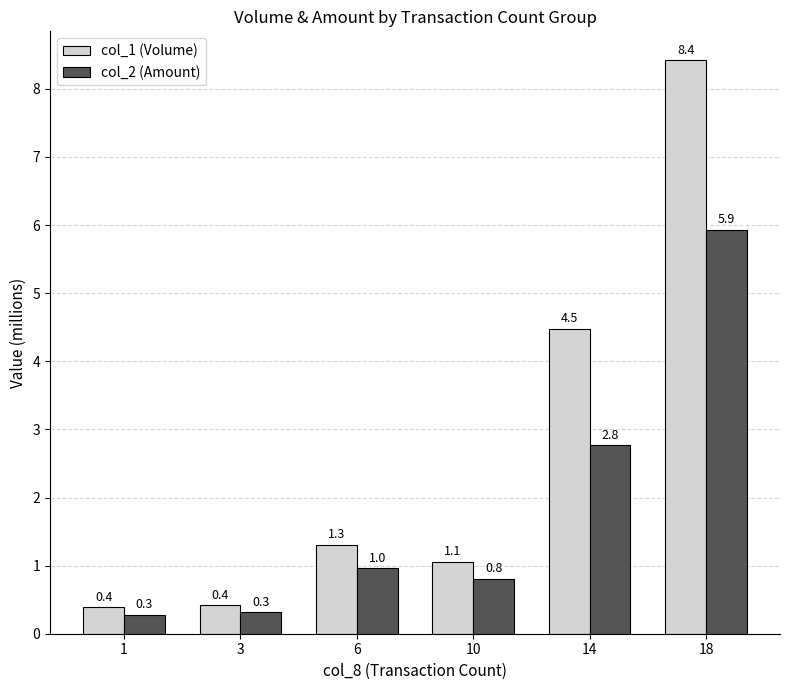

What is the total value across all series at 10?

1.9